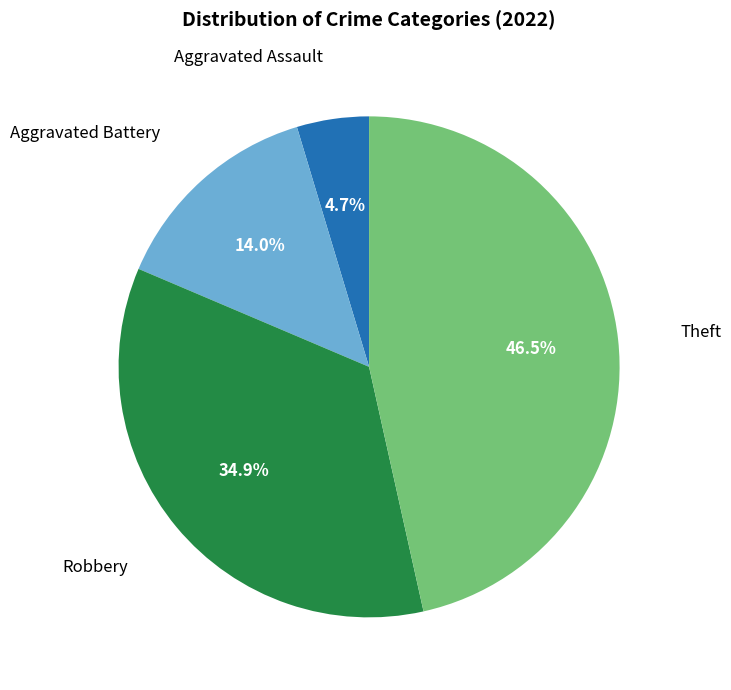

Is there a majority slice in this chart?

No